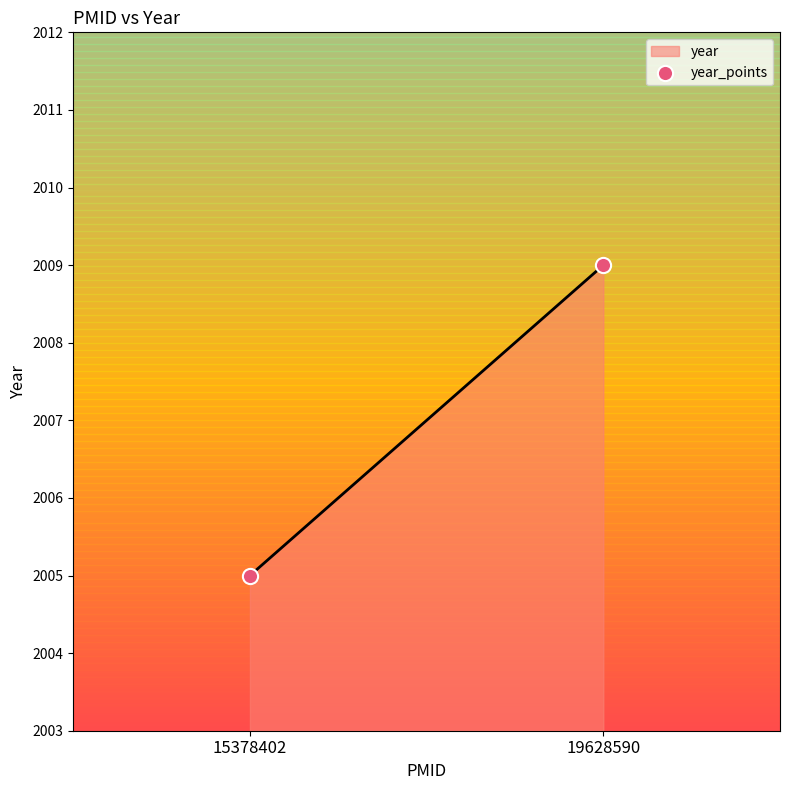

What is the range of Y values (max minus min)?

4